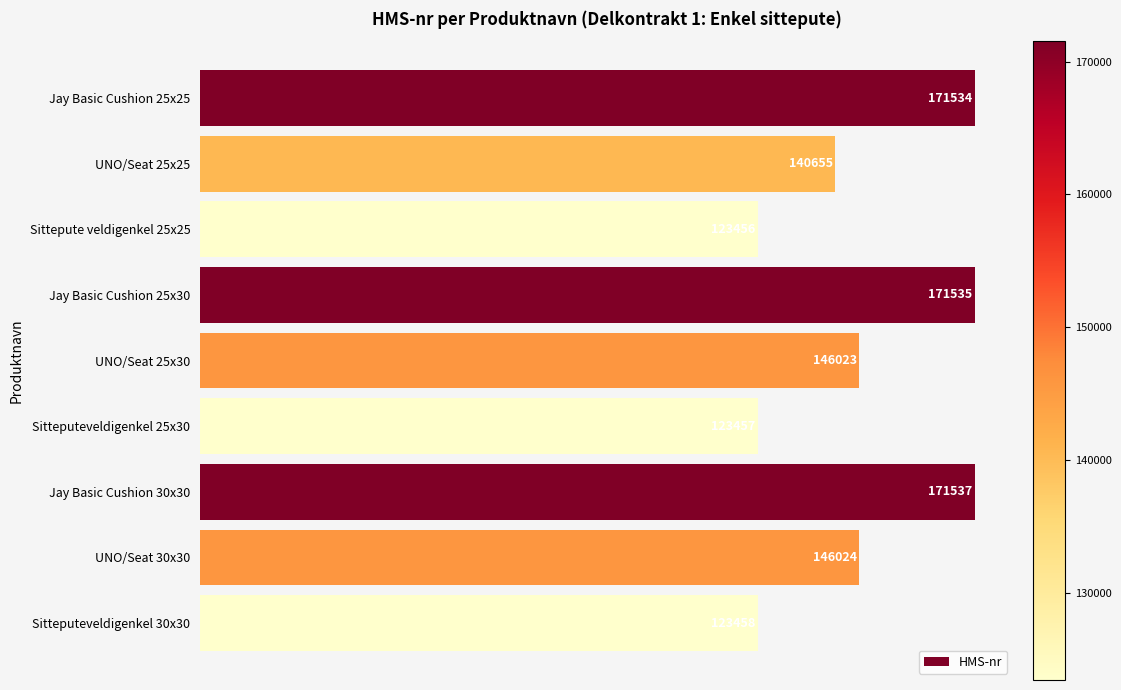

How many series are shown in this chart?

1